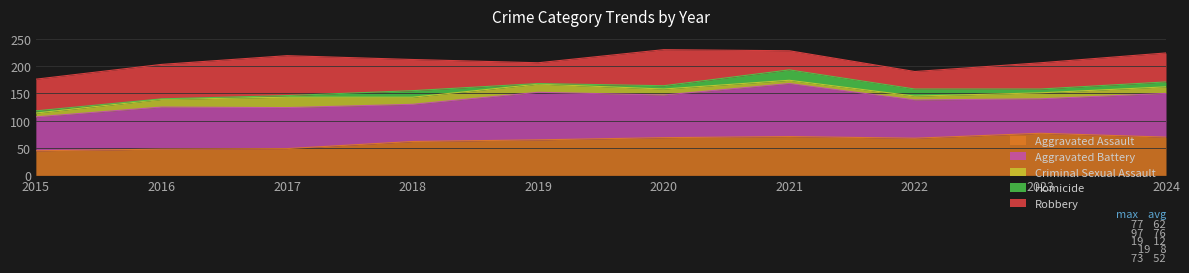

Which series has the largest range (max minus min)?

Robbery